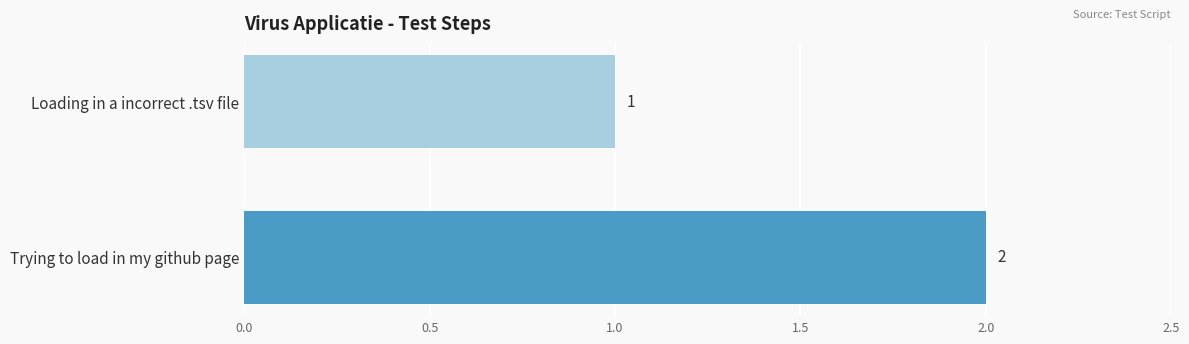

How many distinct data groups are displayed?

1